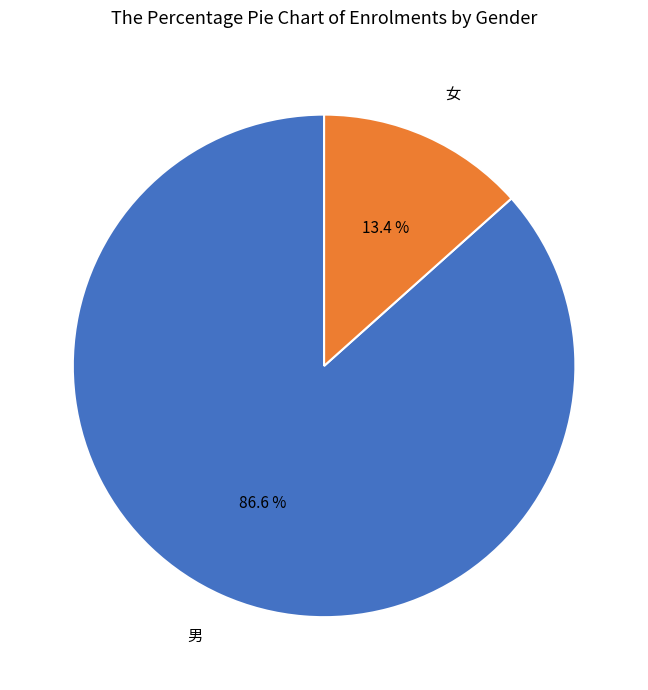

Is 女 the majority of the pie?

No